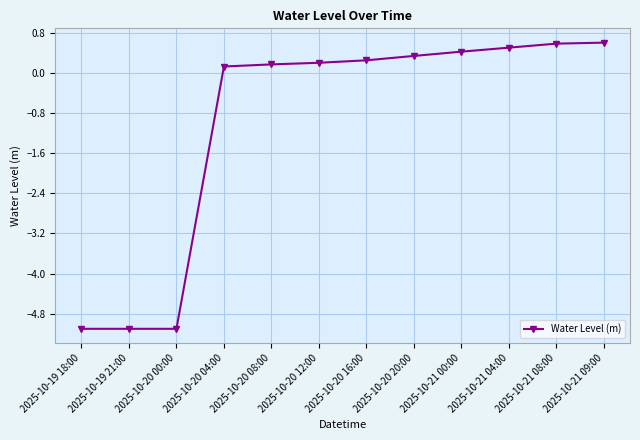

How many data points does each series have?

12